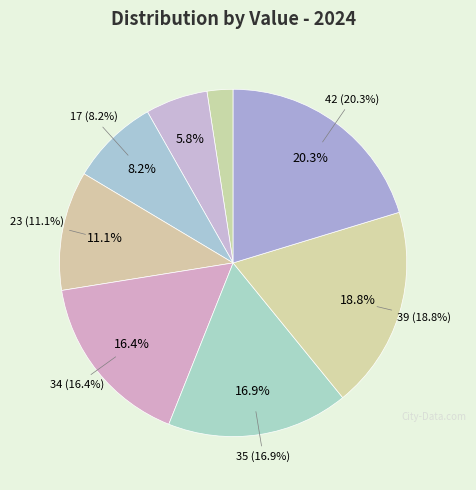

How many segments does this pie chart have?

8